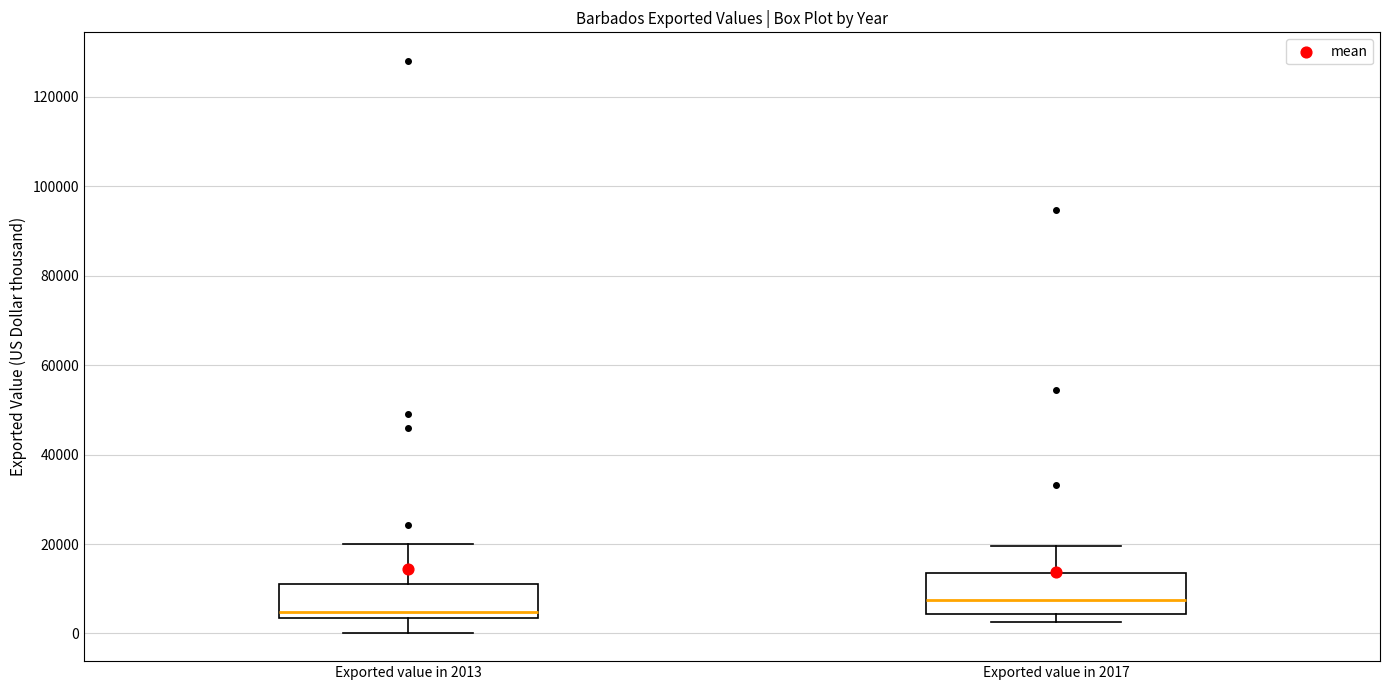

Which box has the highest median line?

Exported value in 2017